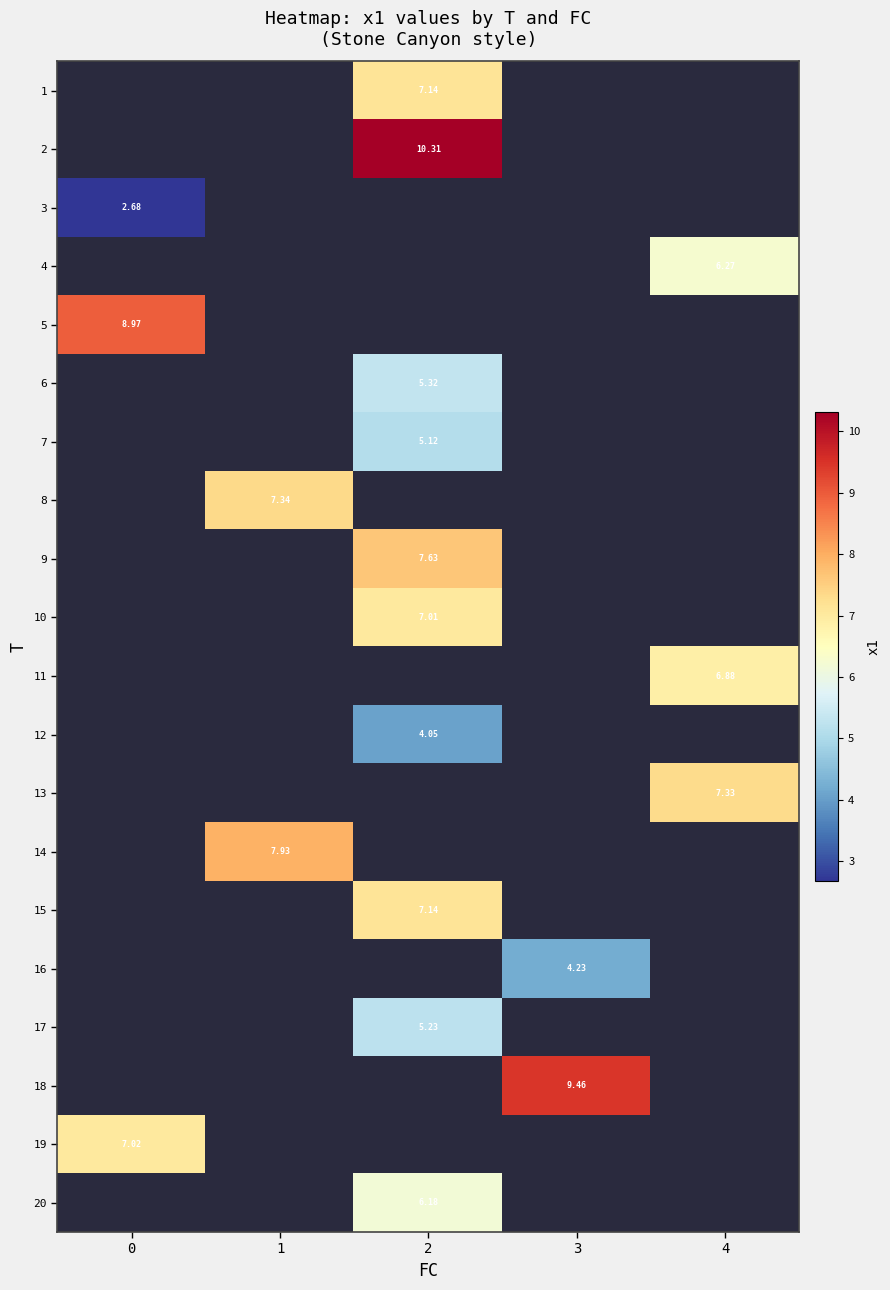

The value of 14 at 1 is 12.2. True or false?

False